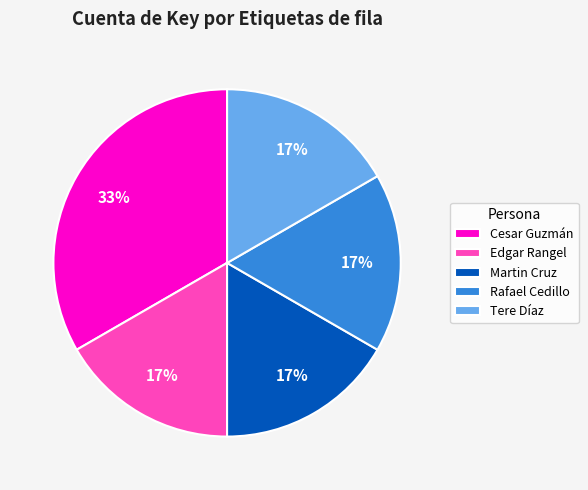

What percentage is the Edgar Rangel slice, to the nearest percent?

17%